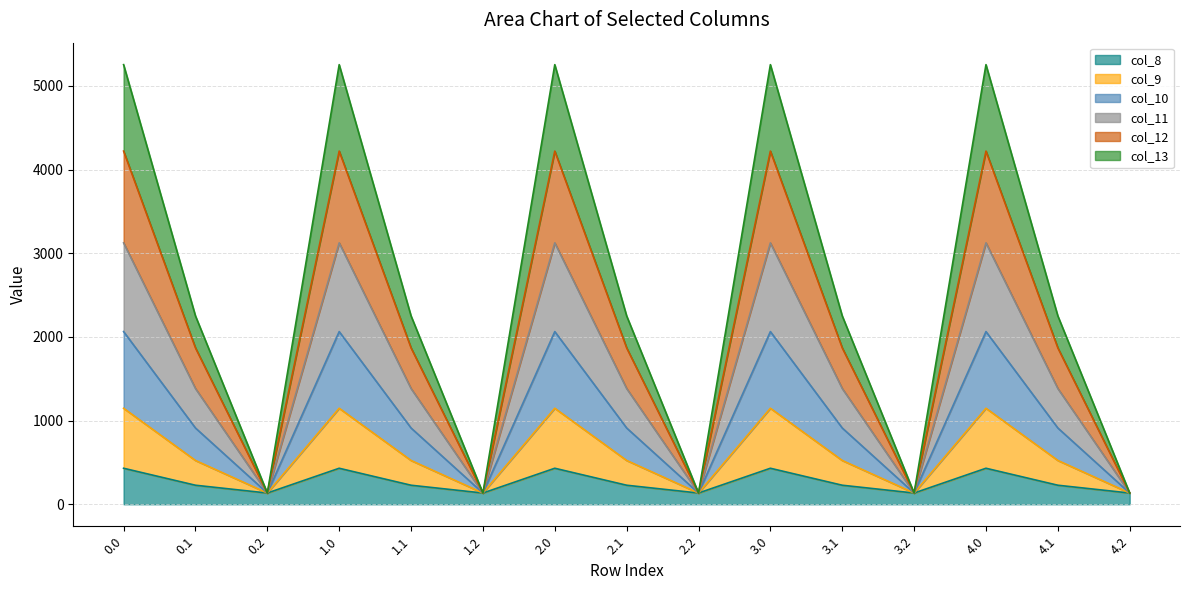

The col_11 series shows 1383.1 at 3.1. True or false?

True